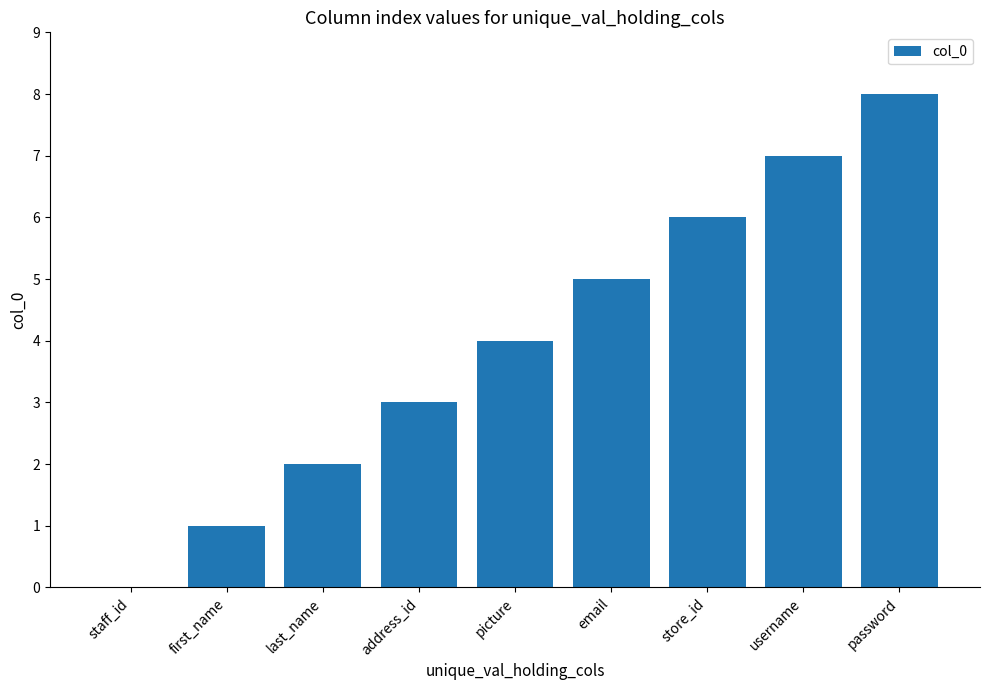

How many values are above zero?

8